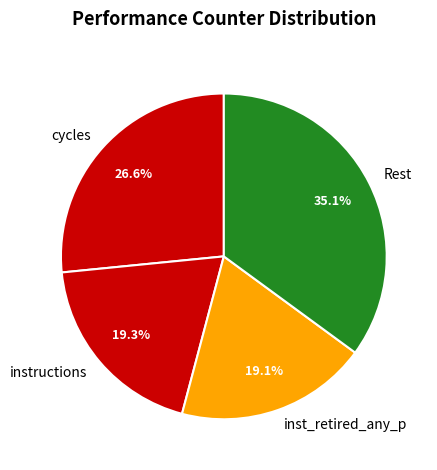

How much of the chart is everything except instructions?

80.7%